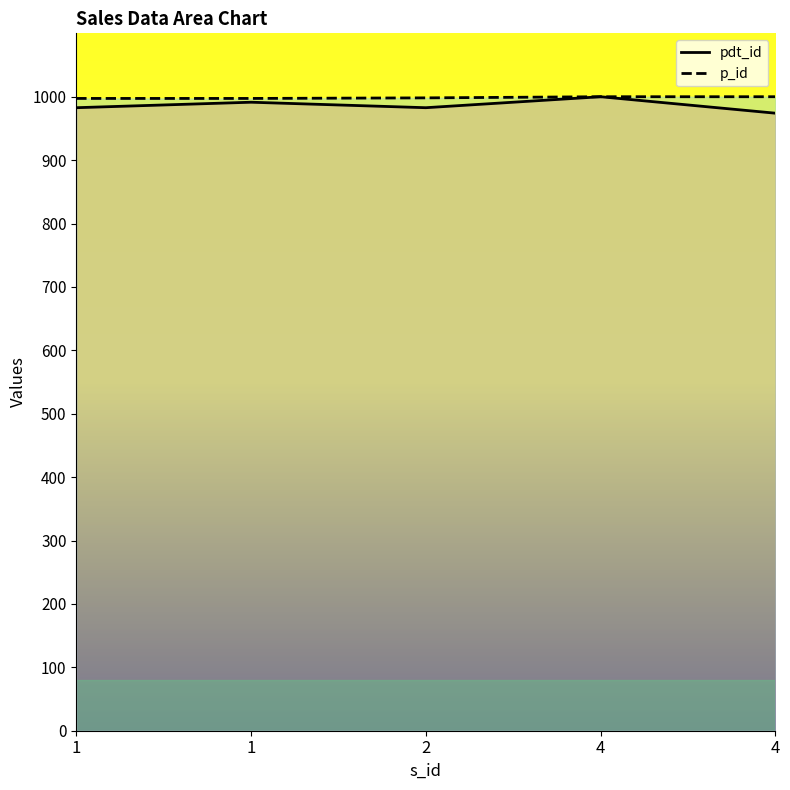

How many lines are shown in the chart?

2